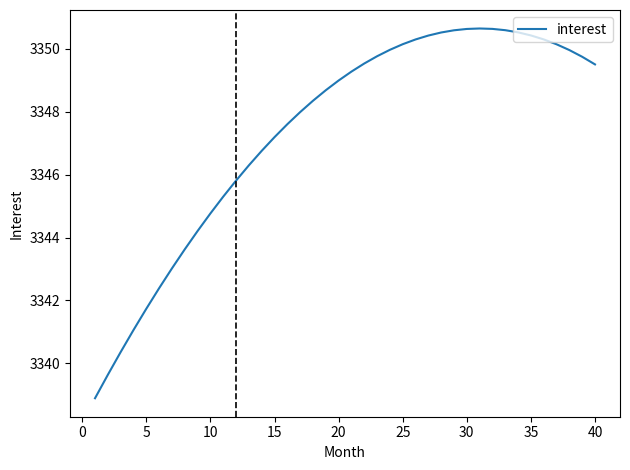

What is the smallest value displayed?

3338.9